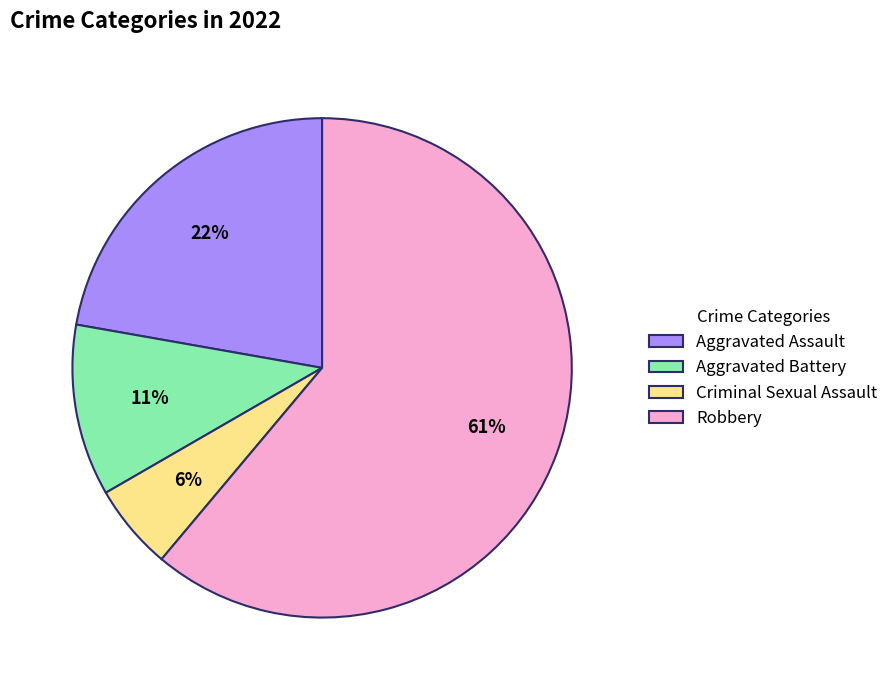

To the nearest percent, what is the combined percentage of Aggravated Assault and Robbery?

83%